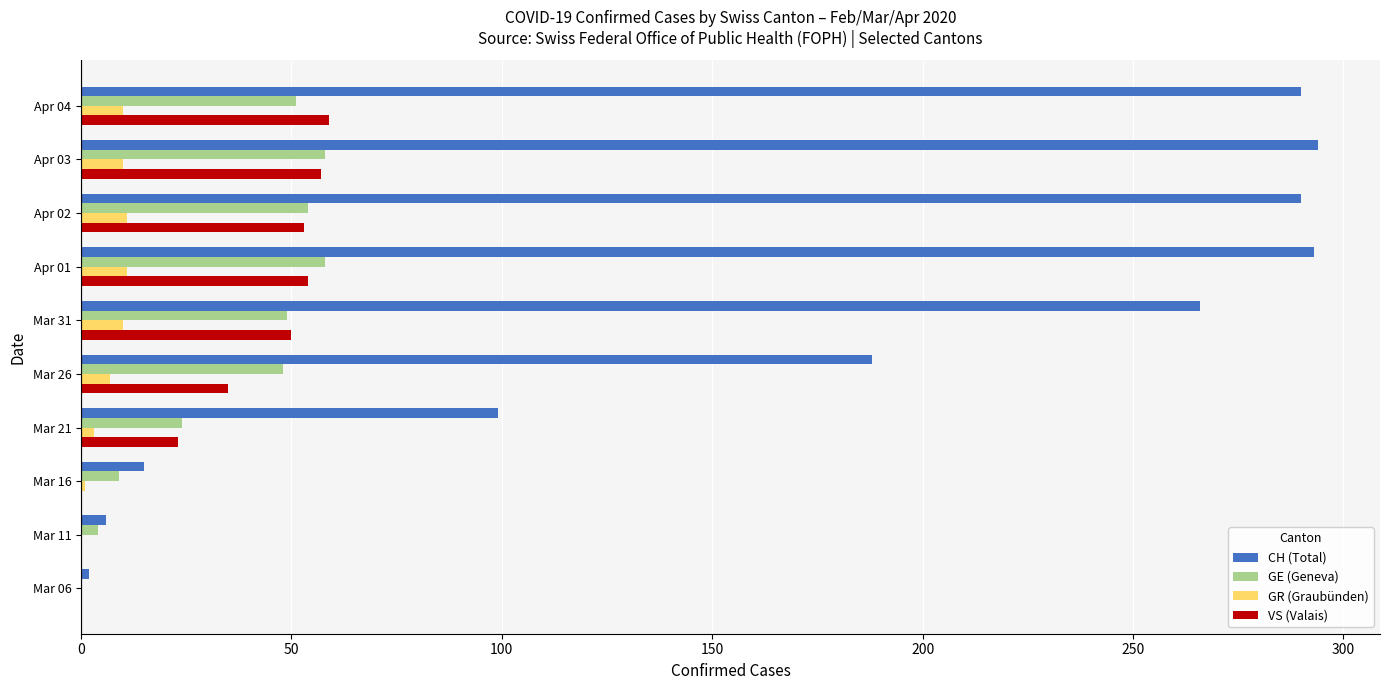

Is the value of CH (Total) at Mar 31 greater than the value of GE (Geneva) at Mar 26?

Yes